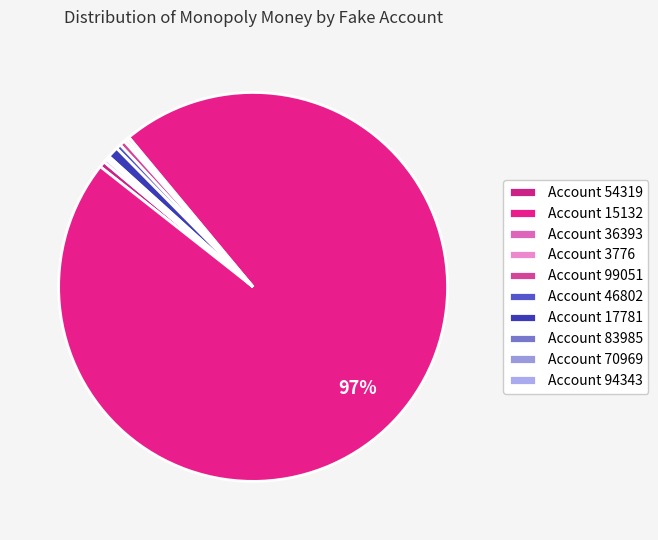

What is the smallest slice in the pie chart?

54319